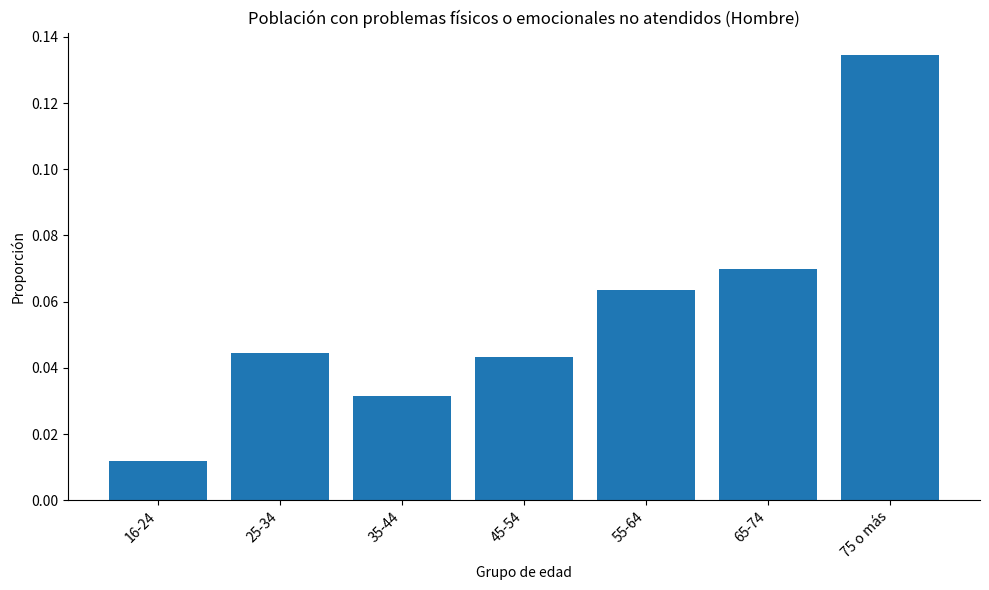

What is the sum of all values?

0.4